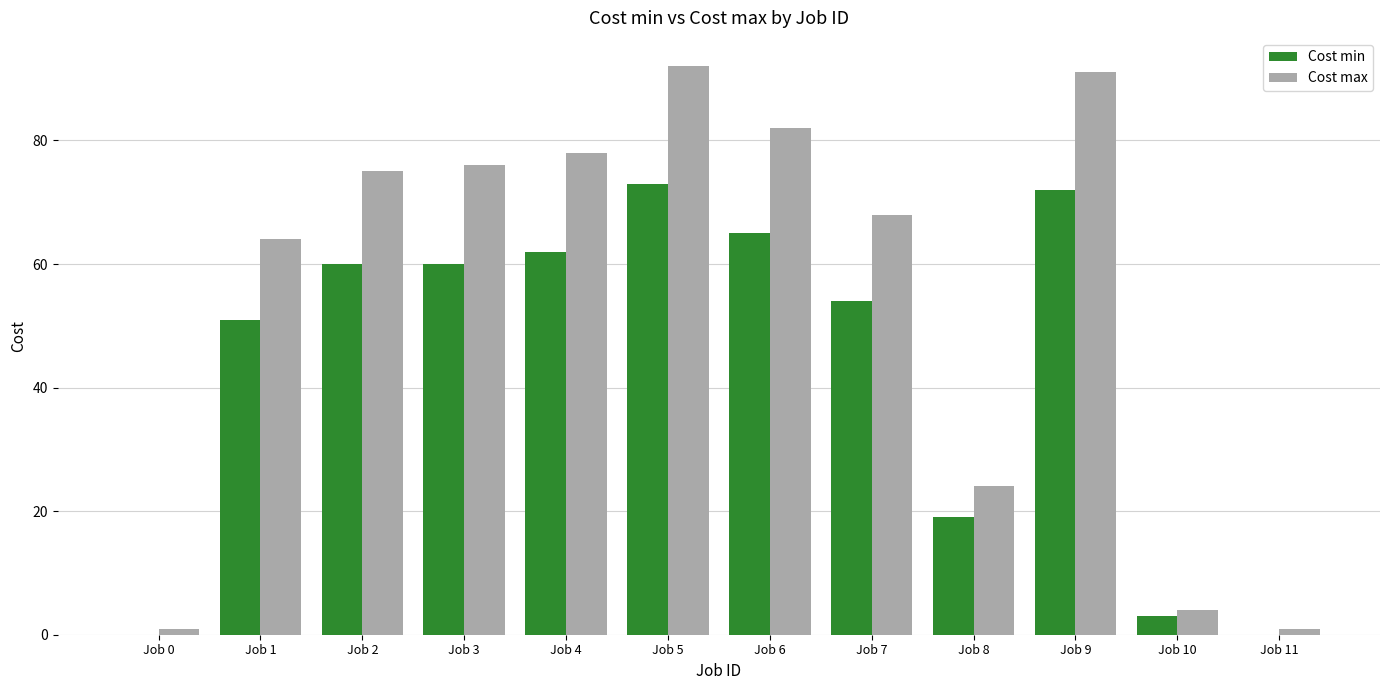

Between Job 8 and Job 11, which series saw the biggest shift?

Cost max